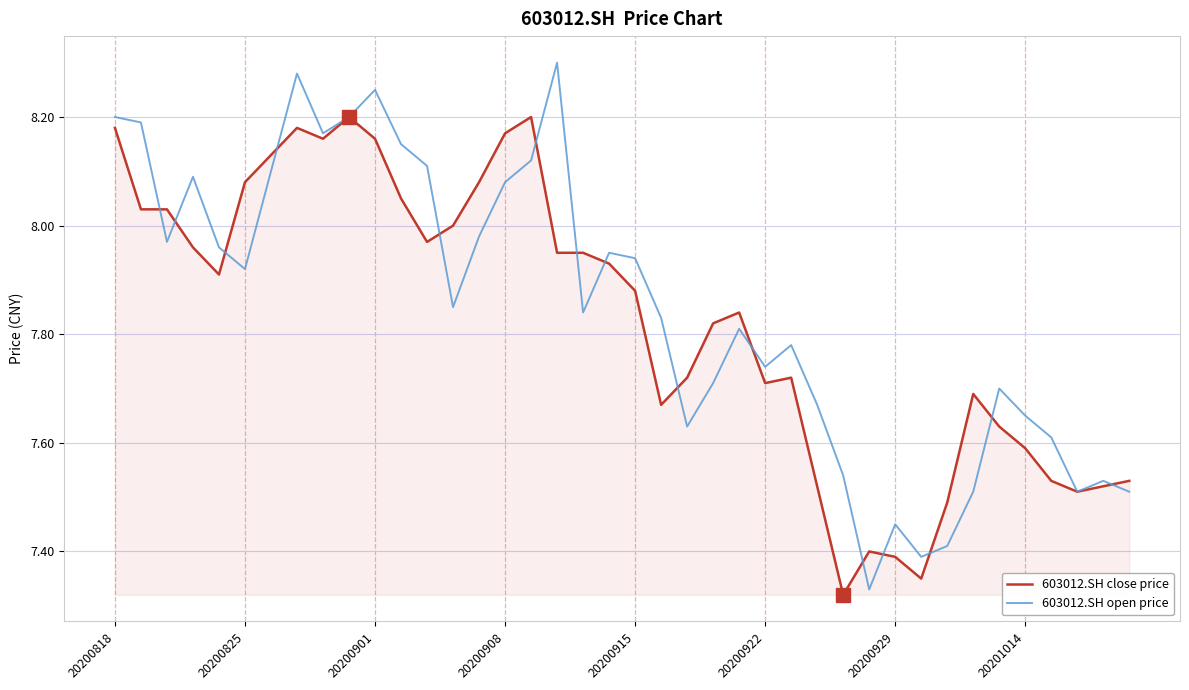

Rank the series by their maximum value, from lowest to highest.

603012.SH close price, 603012.SH open price